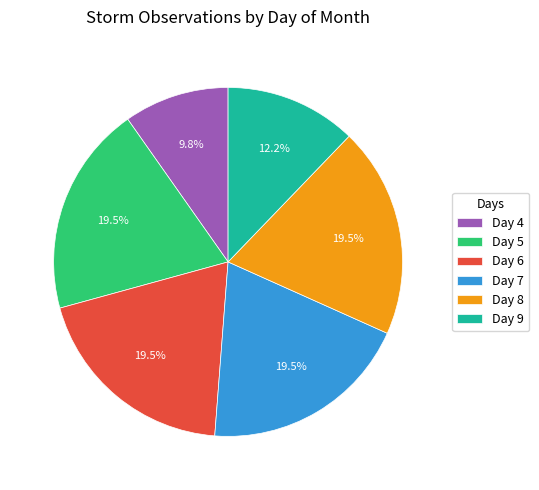

Between Day 9 and Day 6, which is larger?

Day 6